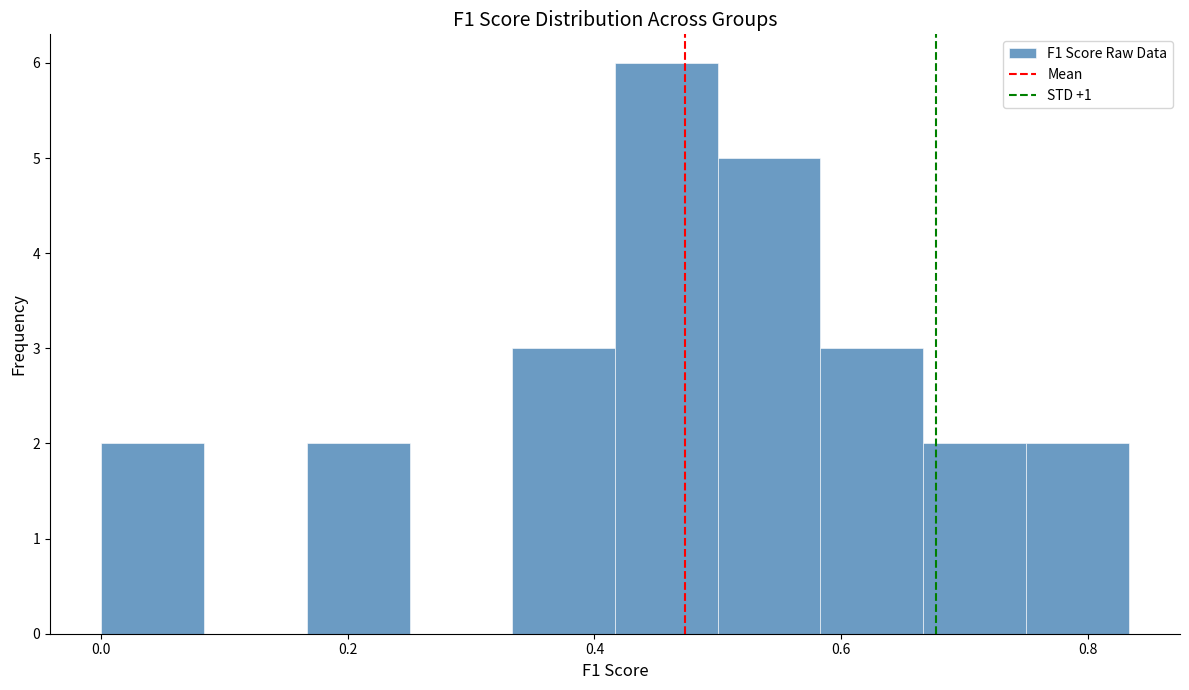

What is the height of the bar covering 0.34 to 0.42 on the x-axis? Neither the bar edges nor the heights are printed on the chart, so give them approximately, as read against the axes.

3